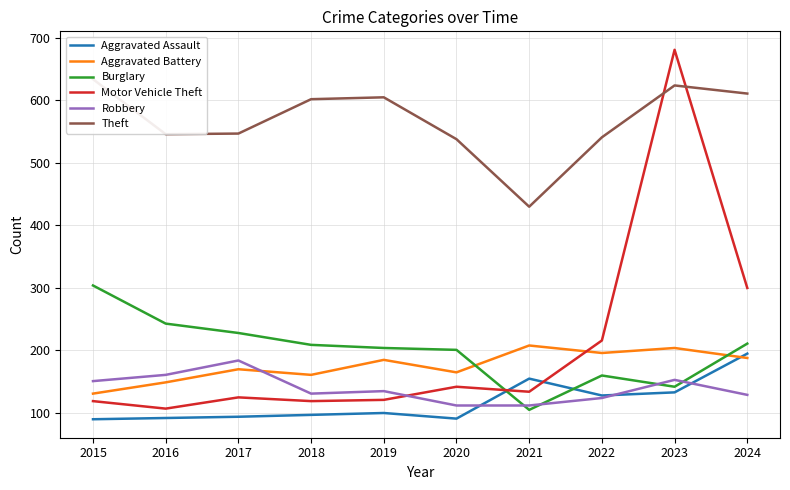

What is the average value of the Theft series?

568